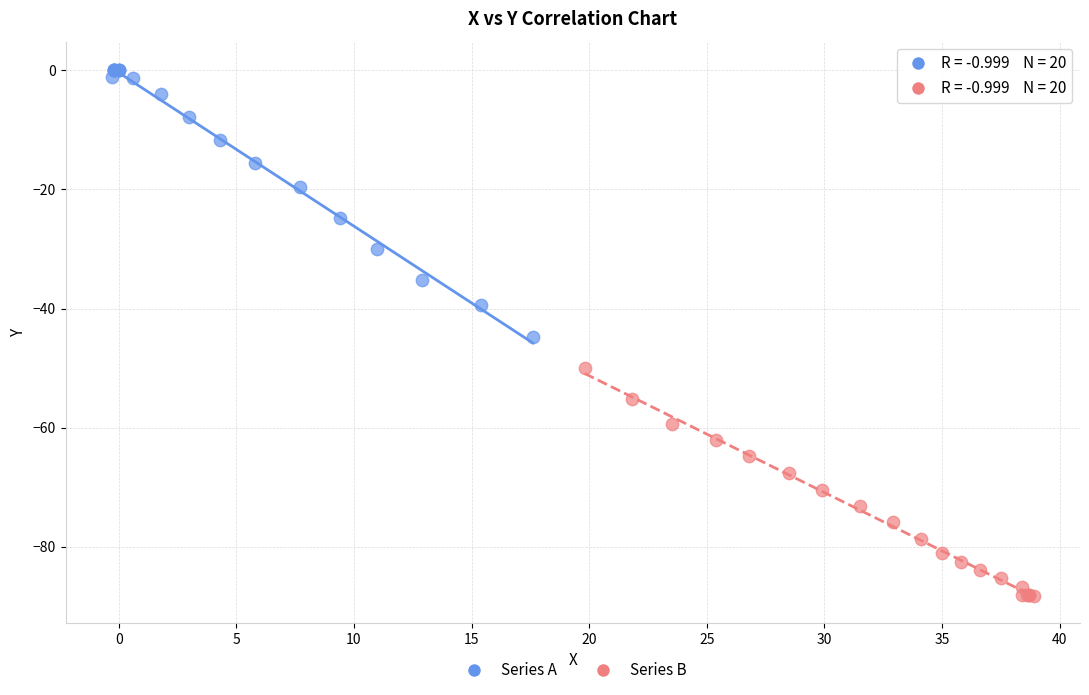

Which series reaches the maximum Y coordinate?

Series A